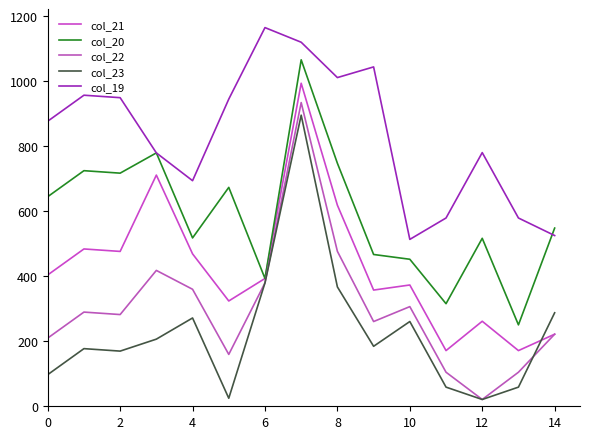

At how many categories does at least one series exceed 306?

15